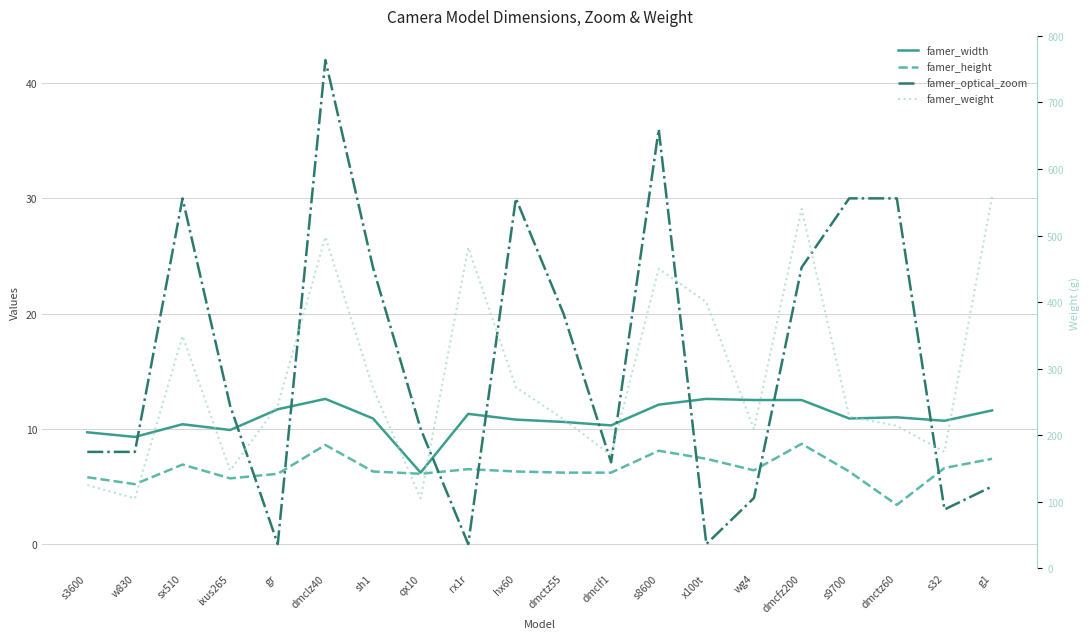

What is the sum of all famer_width values?

217.6